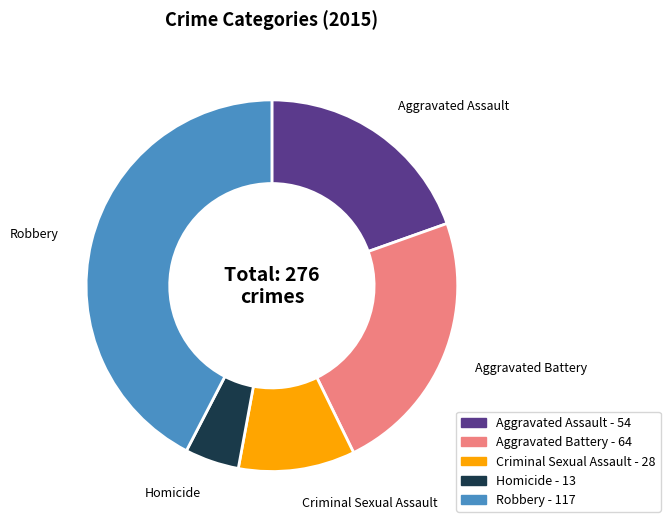

Combined, do Criminal Sexual Assault - 28 and Aggravated Battery - 64 account for over 50%?

No